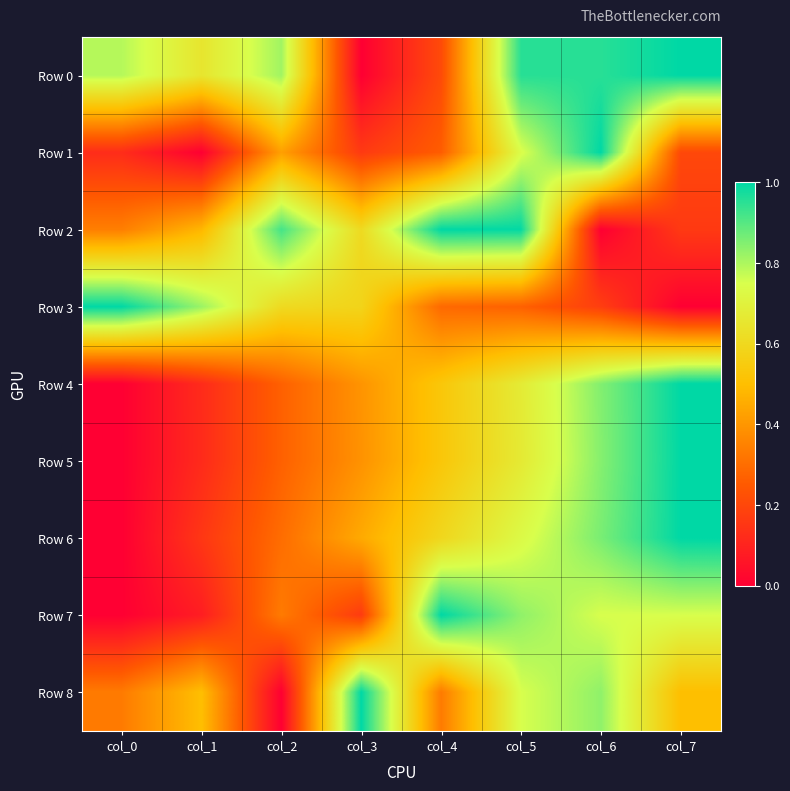

What is the maximum value shown in the chart?

1.0